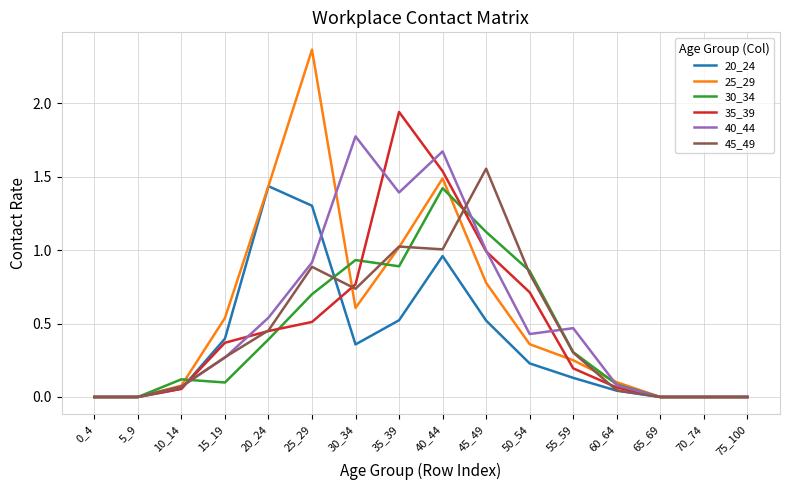

Is it true that 30_34 equals 0.9 at 35_39?

True